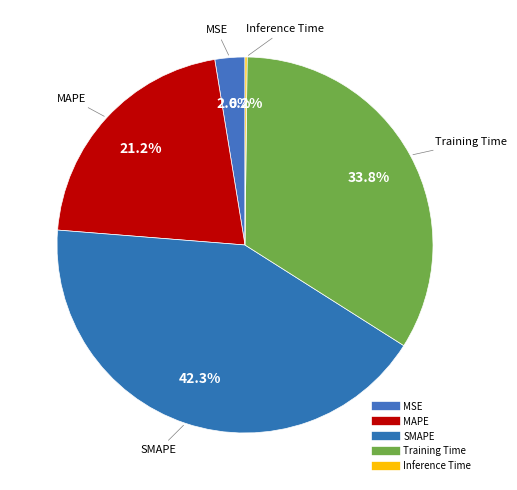

Which slice is the largest?

SMAPE